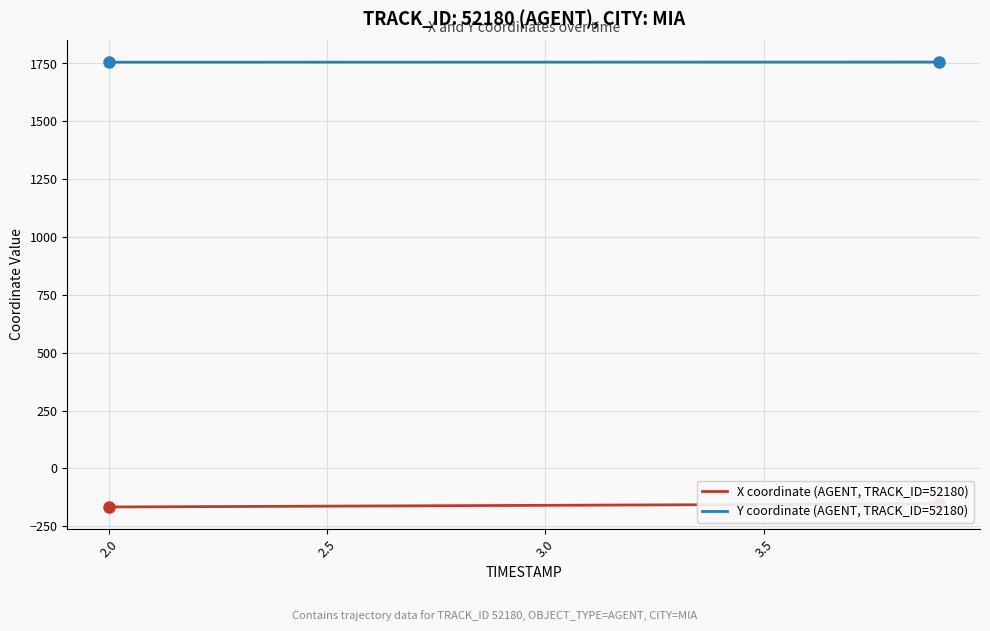

True or false: Y coordinate (AGENT, TRACK_ID=52180) and X coordinate (AGENT, TRACK_ID=52180) cross at least once.

False